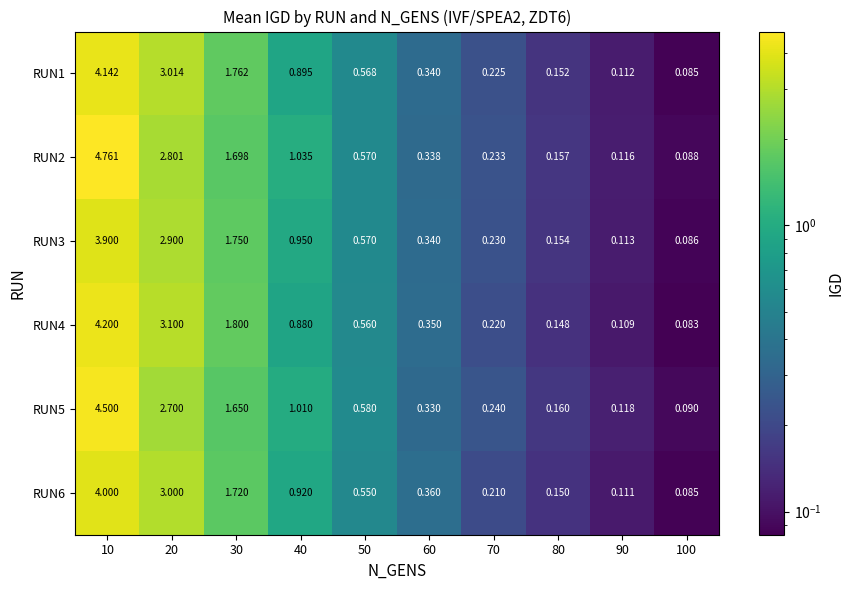

Is the value of RUN3 at 10 greater than the value of RUN2 at 70?

Yes